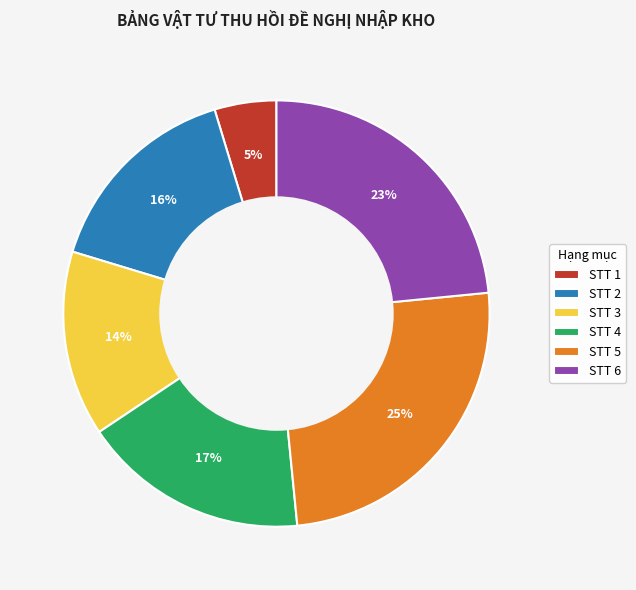

Combined, do STT 2 and STT 4 account for over 50%?

No